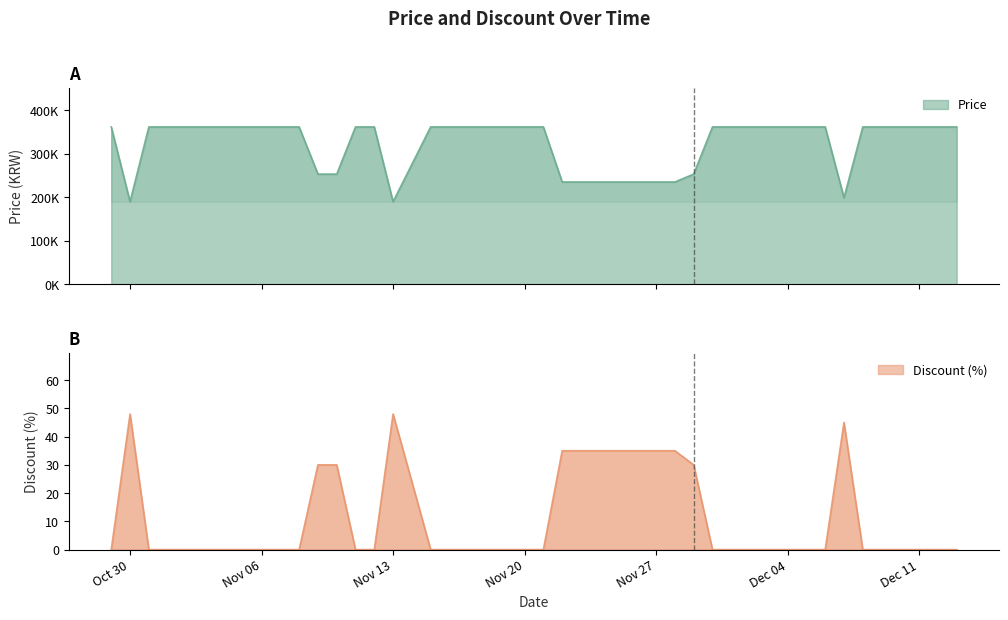

List the series in order of their overall mean, lowest first.

Discount, Price